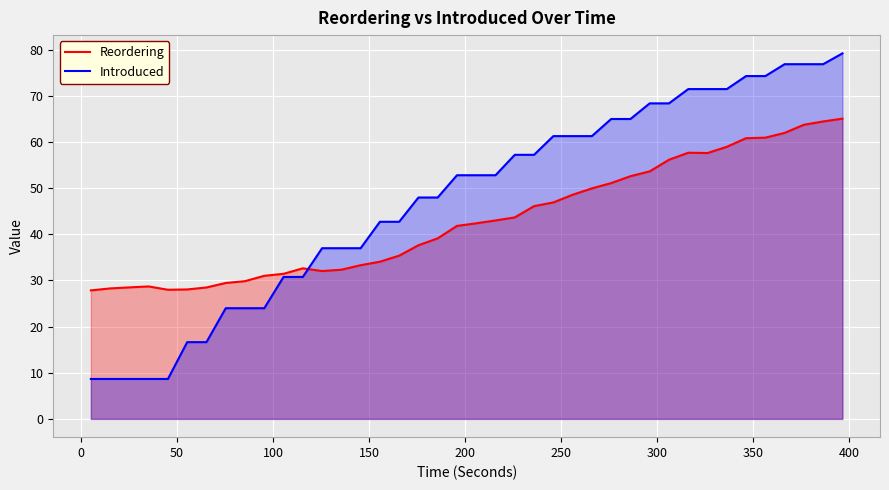

Rank the series by their average value, from lowest to highest.

Reordering, Introduced